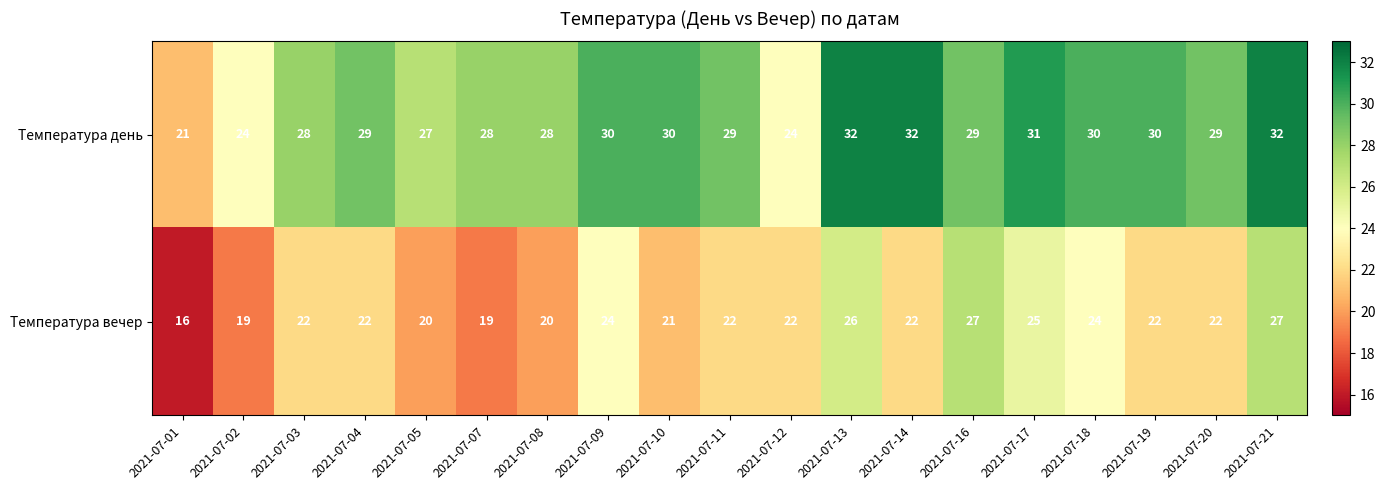

What is the sum of all Температура вечер values?

422